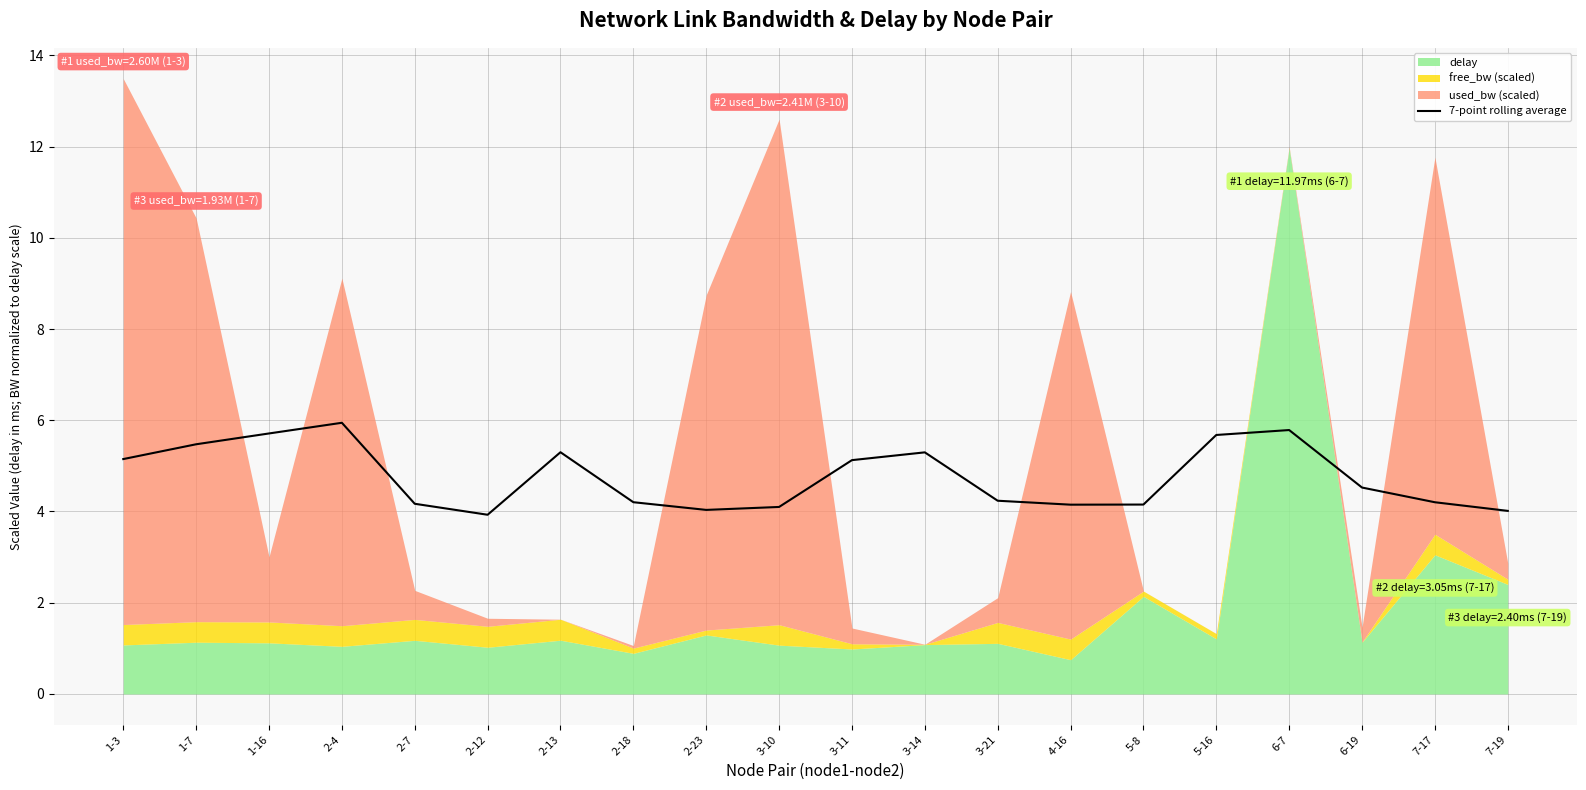

What is the highest value of the 7-point rolling average series?

5.9